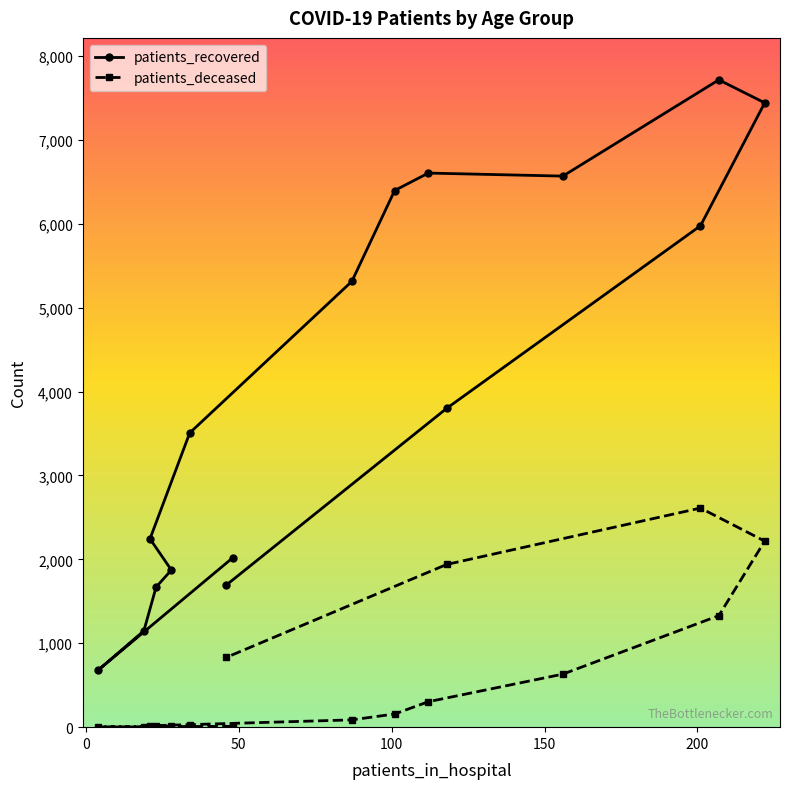

Which series changed the most between 20-24 and 75-79?

patients_recovered